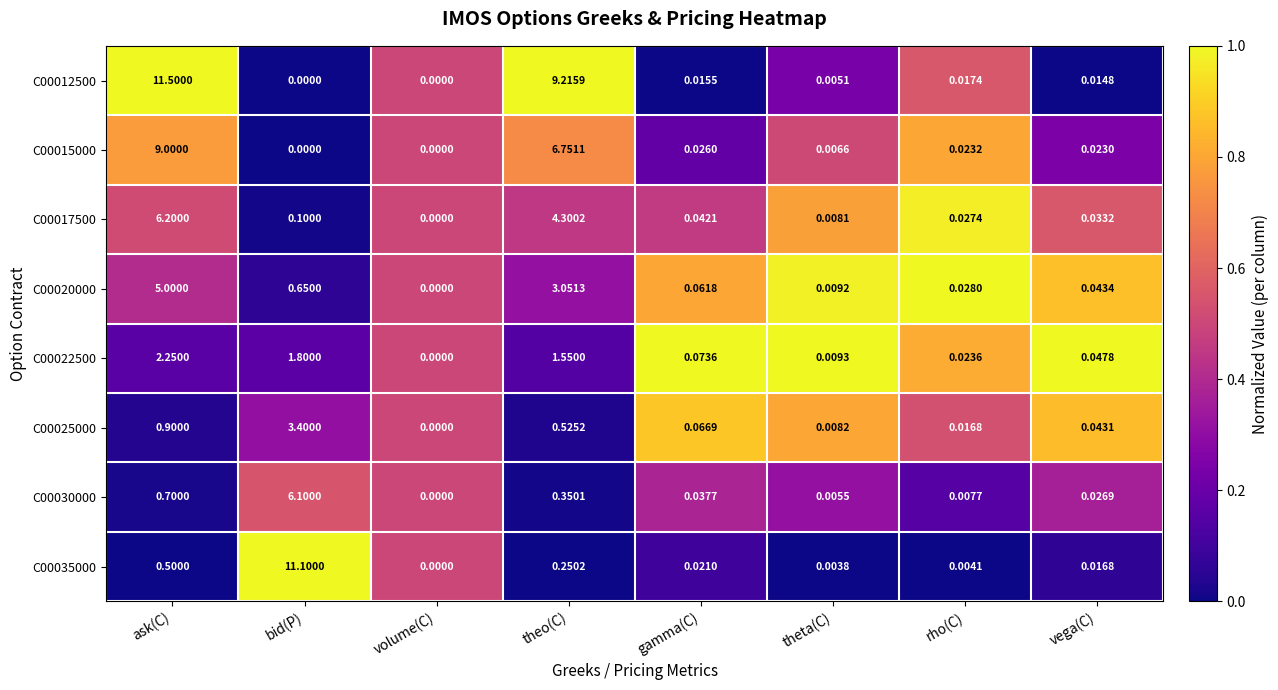

Is the value of C00022500 at volume(C) greater than the value of C00015000 at theta(C)?

No